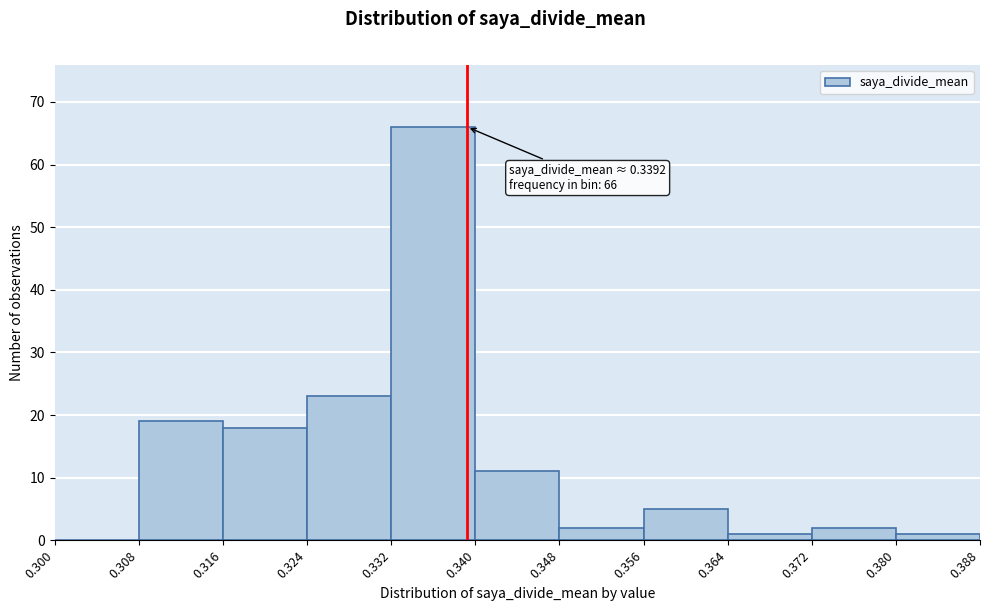

Over which range of the x-axis is the bar tallest?

0.332 to 0.340